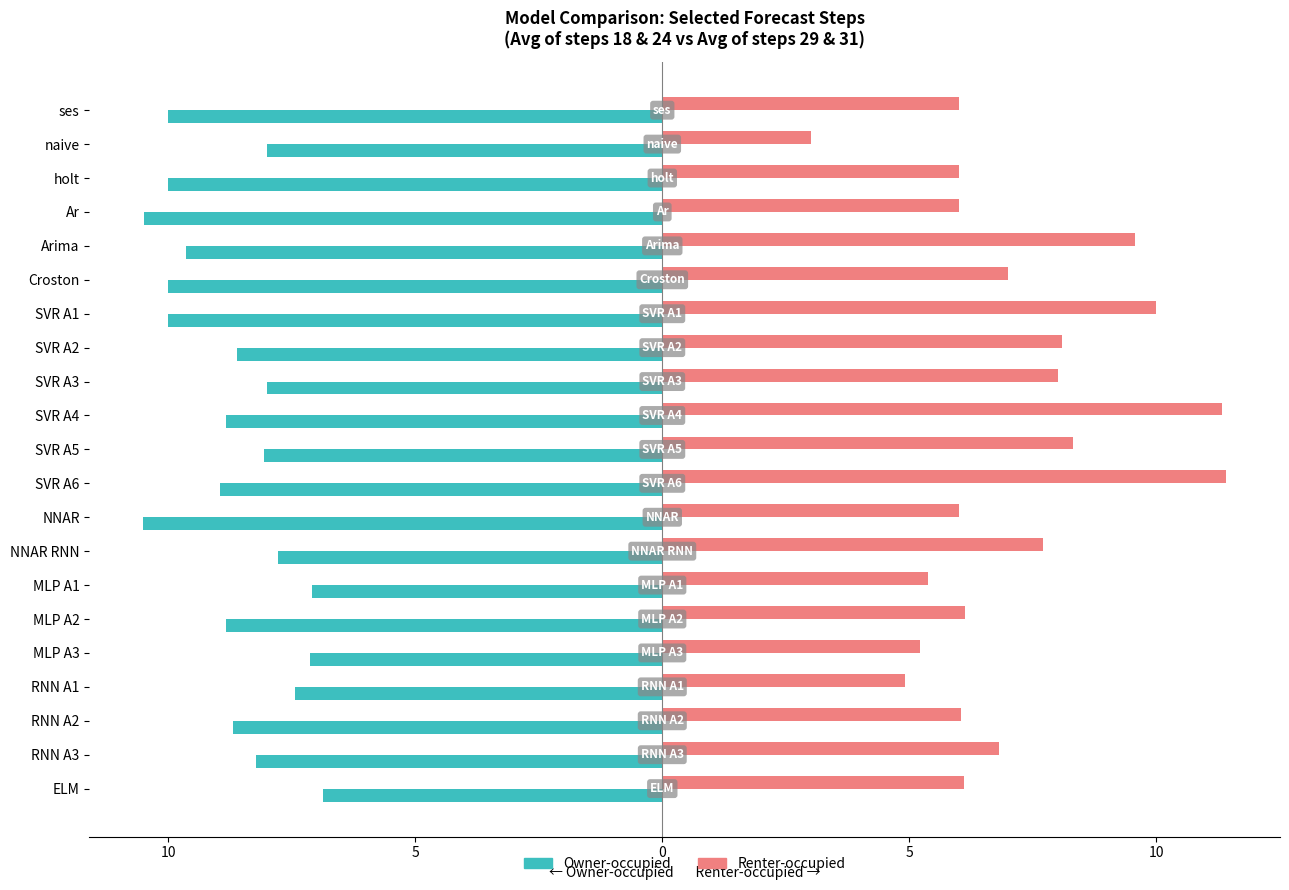

What are all the series names shown in the legend?

Owner-occupied, Renter-occupied